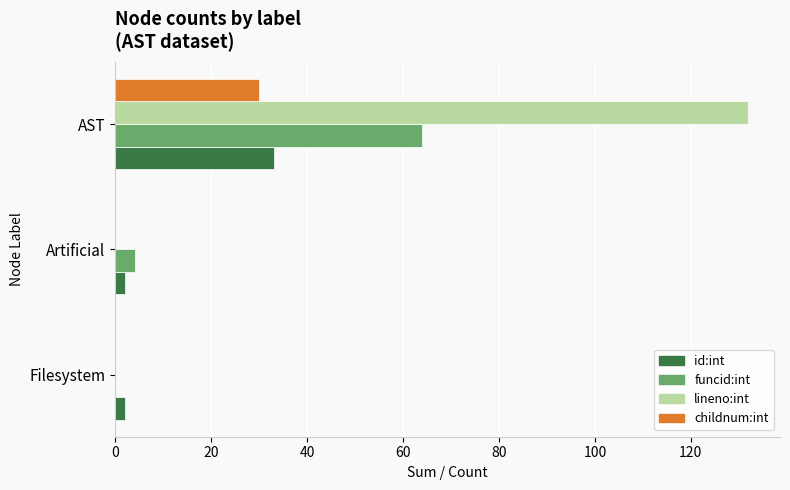

What are all the series names shown in the legend?

id:int, funcid:int, lineno:int, childnum:int